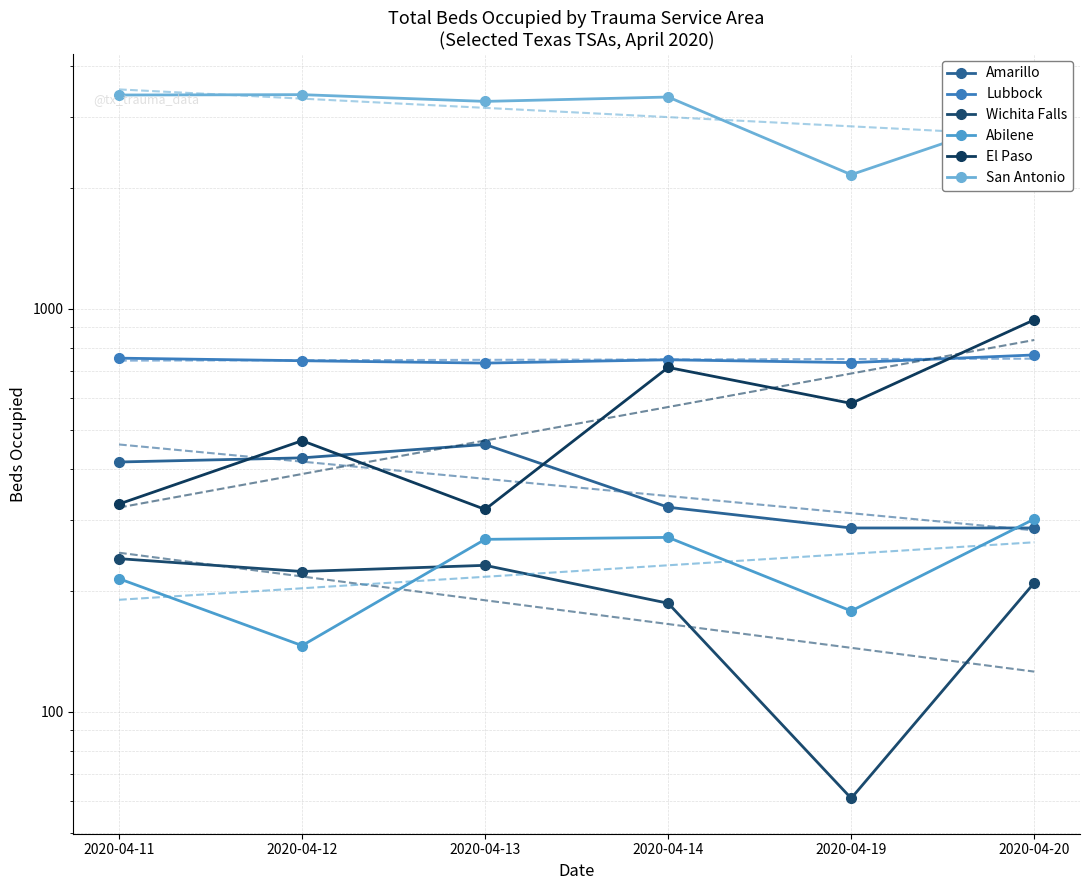

Is the value of Amarillo at 2020-04-11 greater than the value of Abilene at 2020-04-14?

Yes